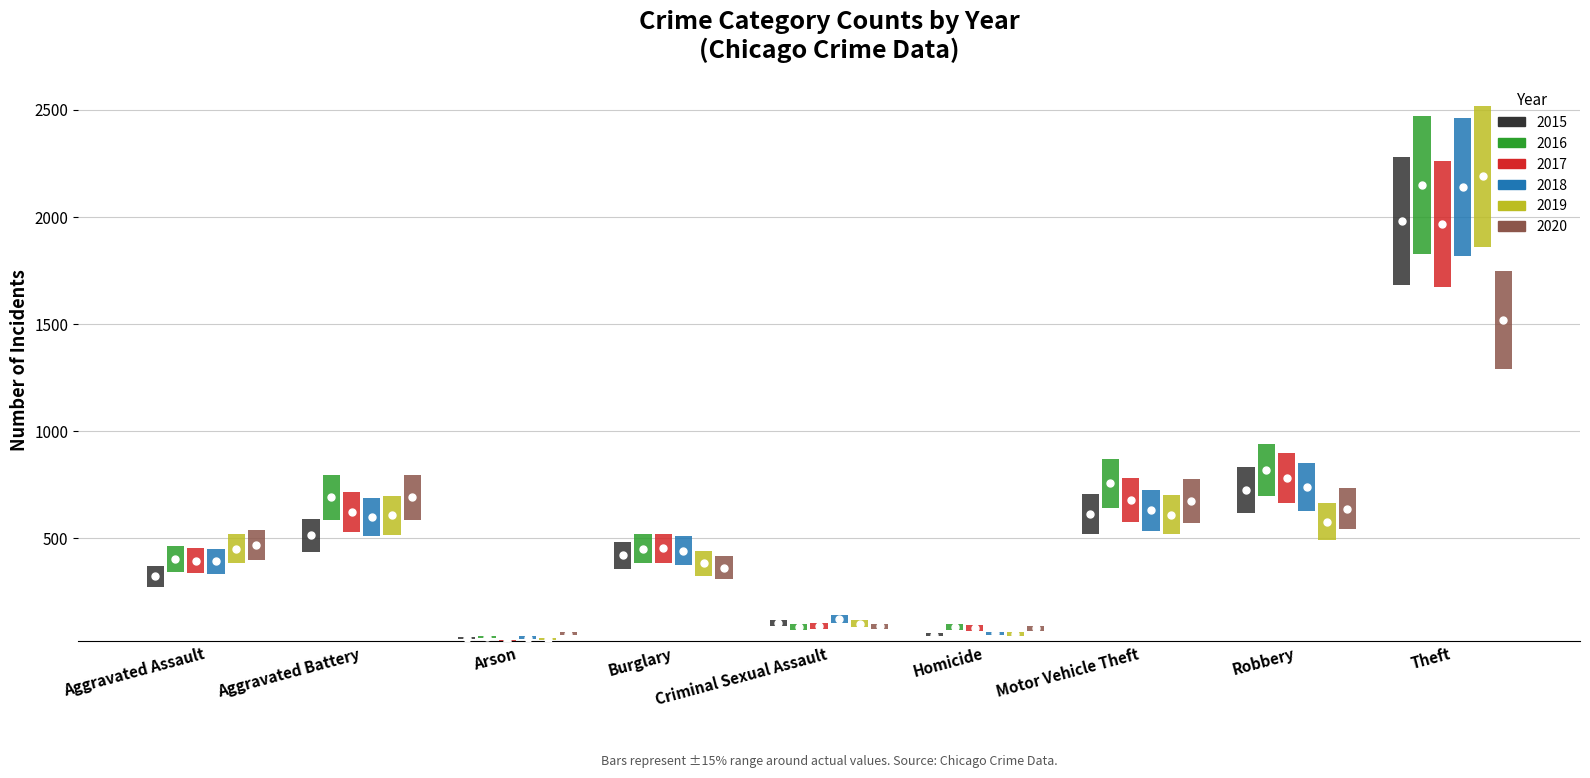

How many distinct data groups are displayed?

6